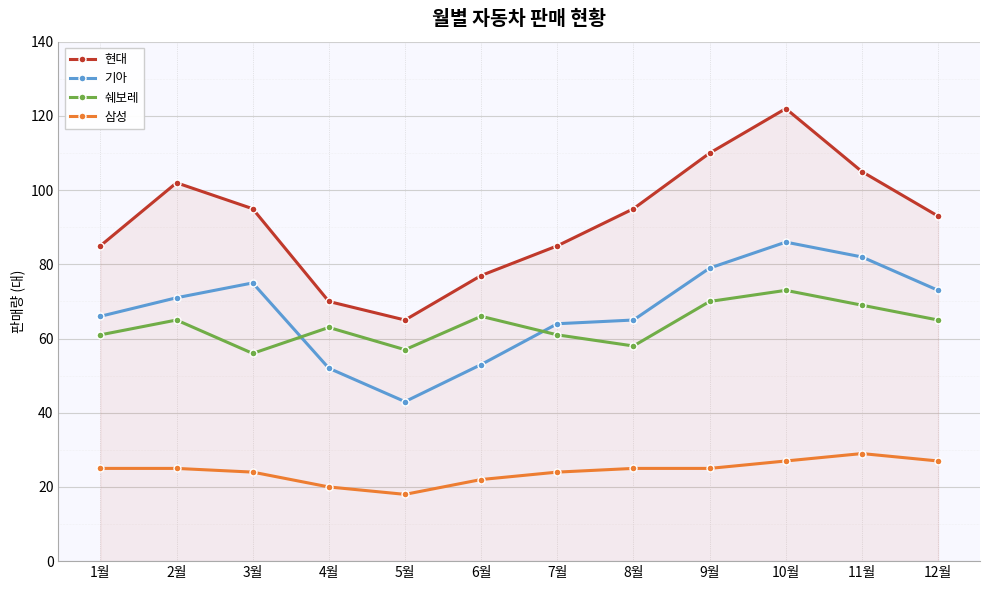

Reading left to right, what are all the values shown in this chart?

현대: 1월=85	2월=102	3월=95	4월=70	5월=65	6월=77	7월=85	8월=95	9월=110	10월=122	11월=105	12월=93
기아: 1월=66	2월=71	3월=75	4월=52	5월=43	6월=53	7월=64	8월=65	9월=79	10월=86	11월=82	12월=73
쉐보레: 1월=61	2월=65	3월=56	4월=63	5월=57	6월=66	7월=61	8월=58	9월=70	10월=73	11월=69	12월=65
삼성: 1월=25	2월=25	3월=24	4월=20	5월=18	6월=22	7월=24	8월=25	9월=25	10월=27	11월=29	12월=27